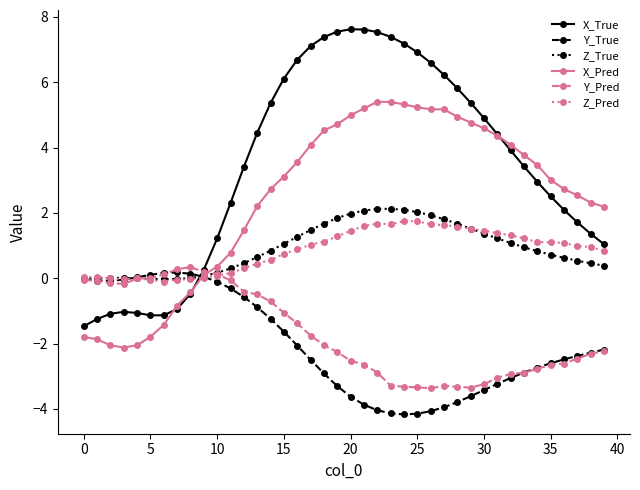

What is the highest value of the Z_True series?

2.1